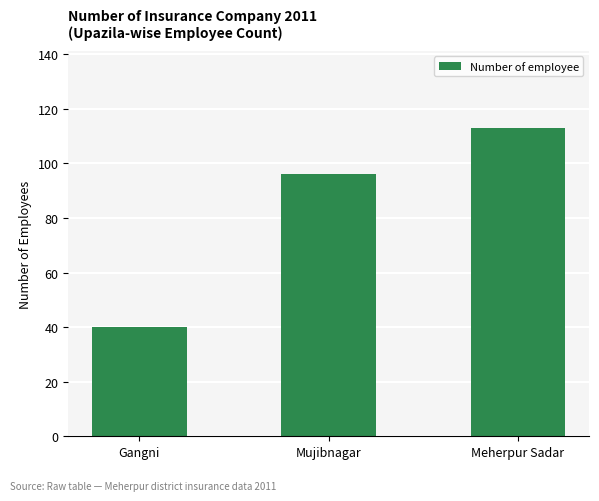

What is the value of the 1st bar from the left?

40